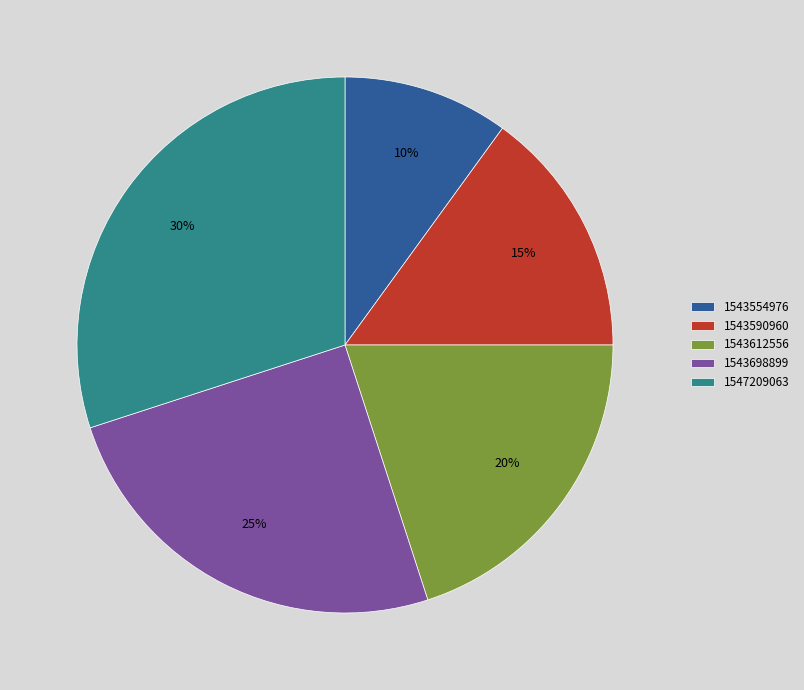

Is the sum of 1543698899 and 1543590960 greater than half?

No